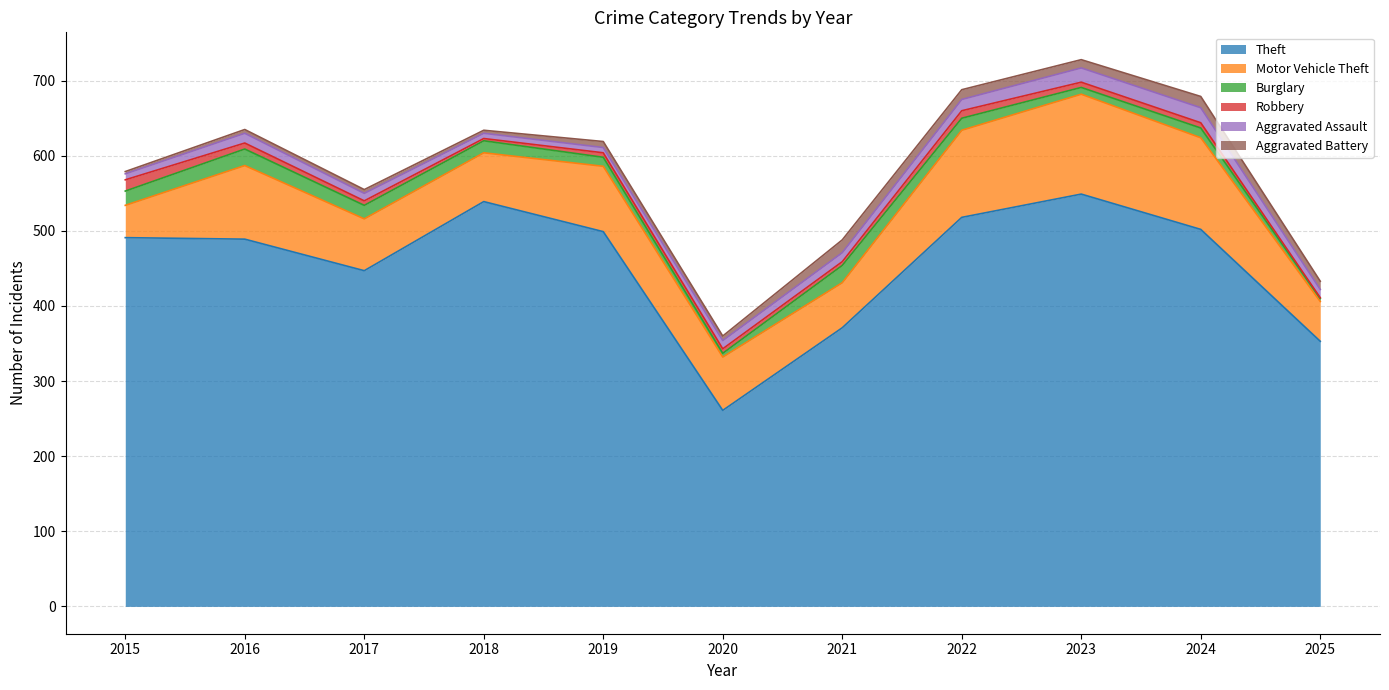

What is the sum of all Theft values?

5019